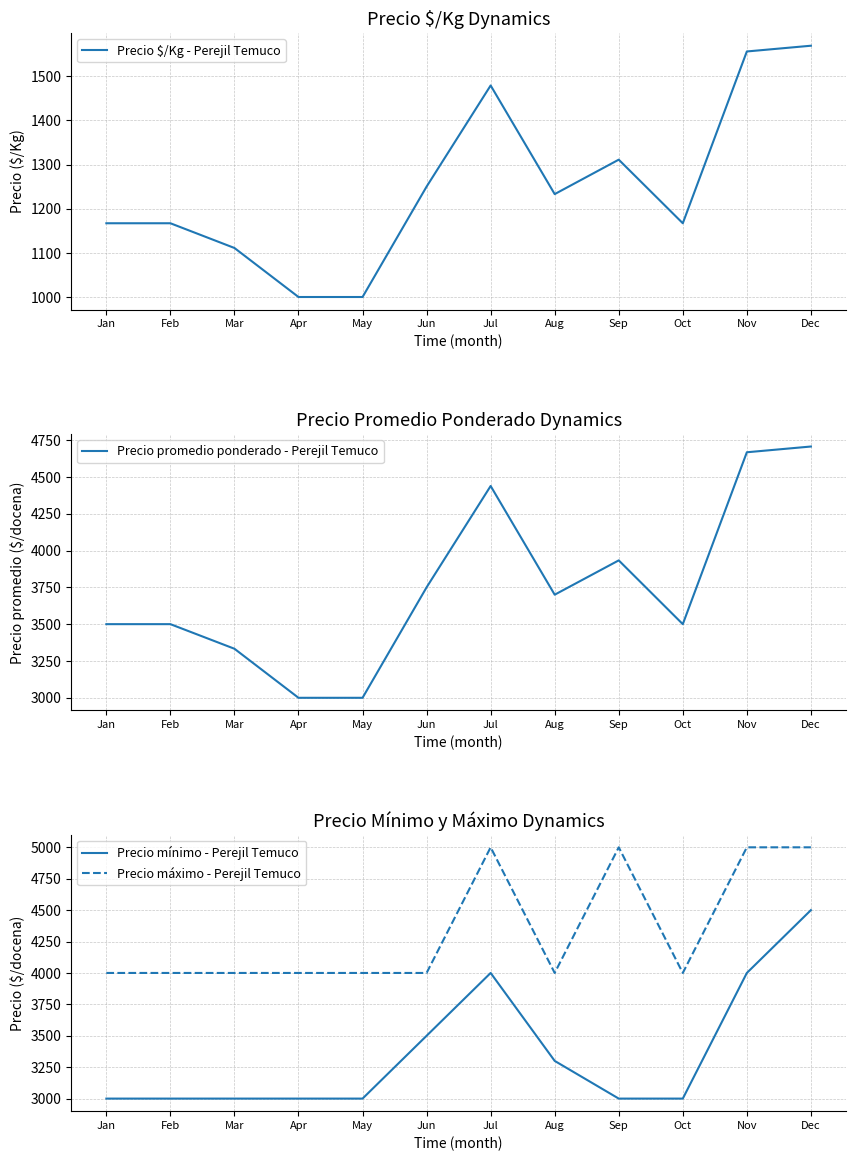

Reading right to left, transcribe all the data shown in this chart.

Precio $/Kg - Perejil Temuco: 1569	1556	1167	1311	1233	1479	1250	1000	1000	1111	1167	1167
Precio promedio ponderado - Perejil Temuco: 4706	4667	3500	3933	3700	4438	3750	3000	3000	3333	3500	3500
Precio mínimo - Perejil Temuco: 4500	4000	3000	3000	3300	4000	3500	3000	3000	3000	3000	3000
Precio máximo - Perejil Temuco: 5000	5000	4000	5000	4000	5000	4000	4000	4000	4000	4000	4000